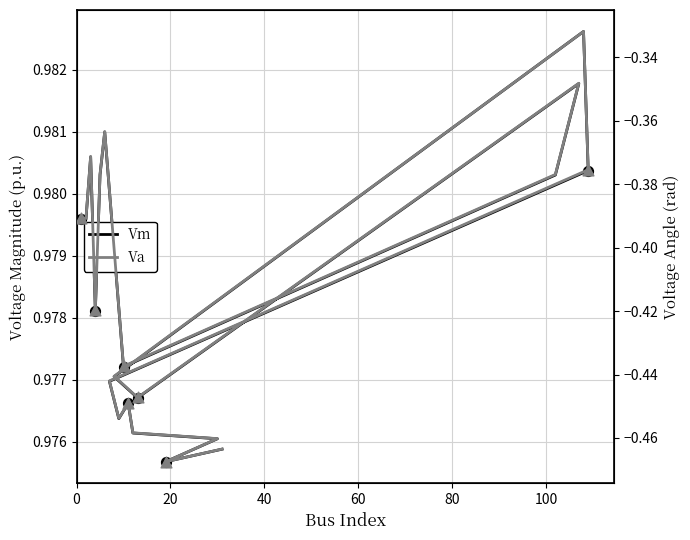

What are all the series names shown in the legend?

Vm, Va